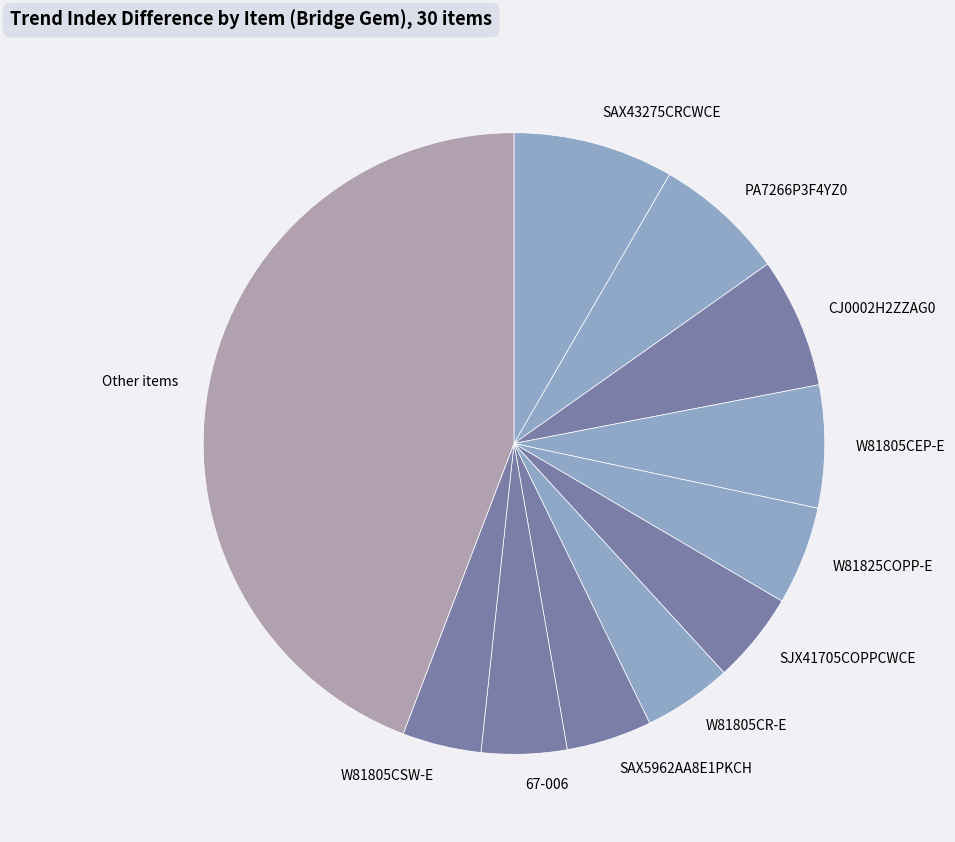

Approximately how many times larger is the value at PA7266P3F4YZ0 compared to W81805CEP-E?

1.1